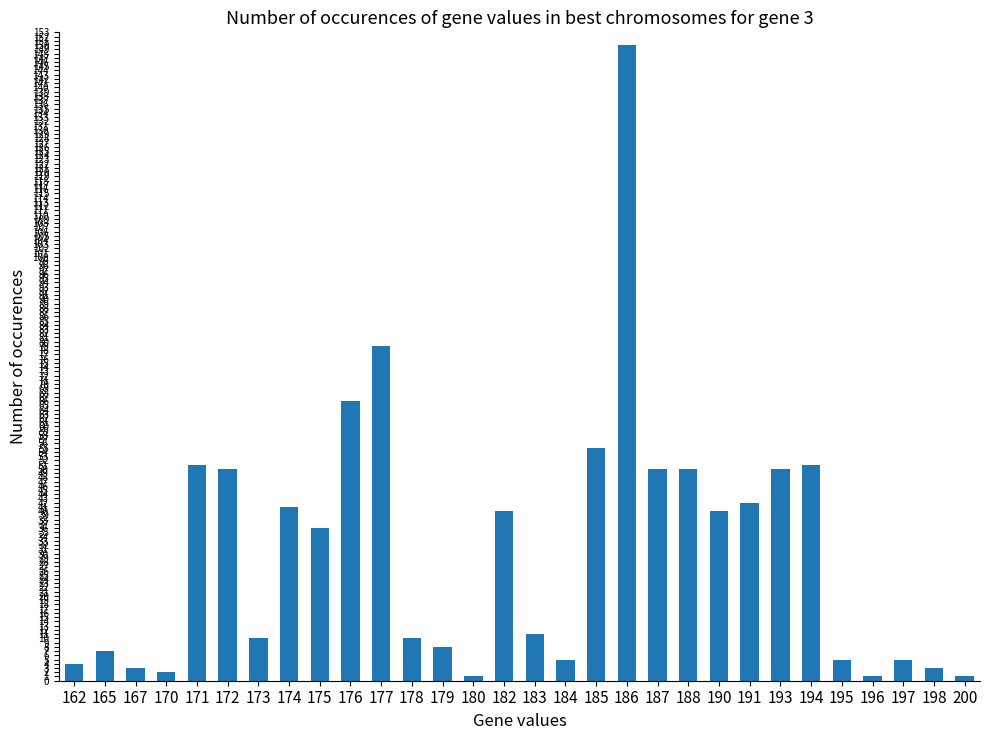

Reading right to left, extract all data points from this chart.

1	3	5	1	5	51	50	42	40	50	50	150	55	5	11	40	1	8	10	79	66	36	41	10	50	51	2	3	7	4